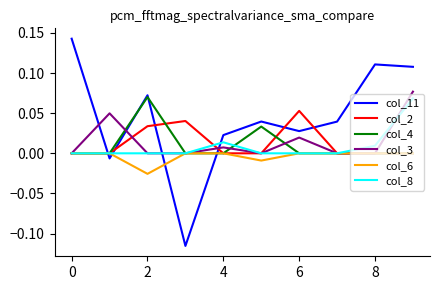

Count the col_6 values in the range 0 to 1.

8